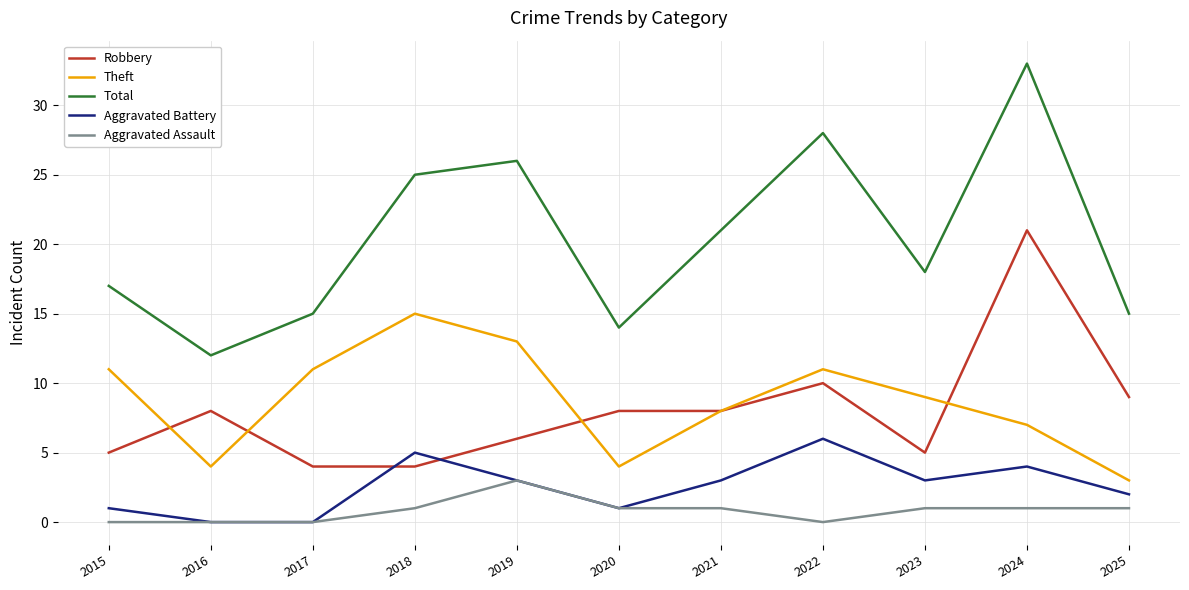

True or false: Robbery and Aggravated Assault intersect in this chart.

False